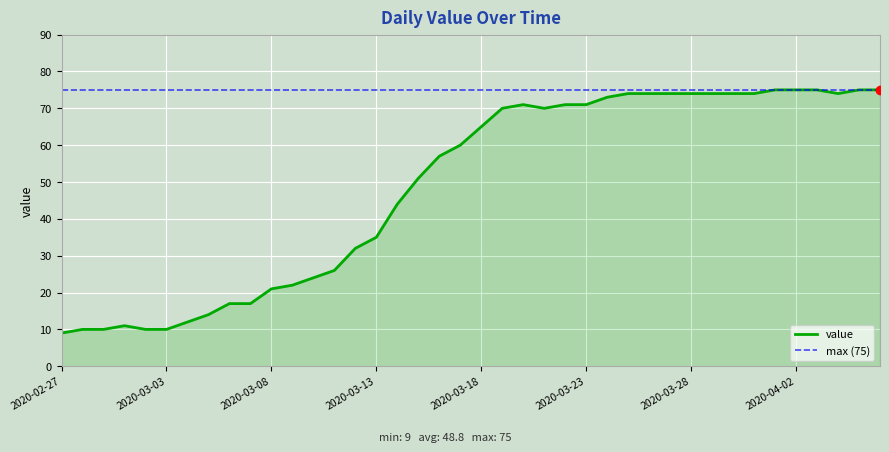

True or false: the data shows 26 at 2020-03-14.

False